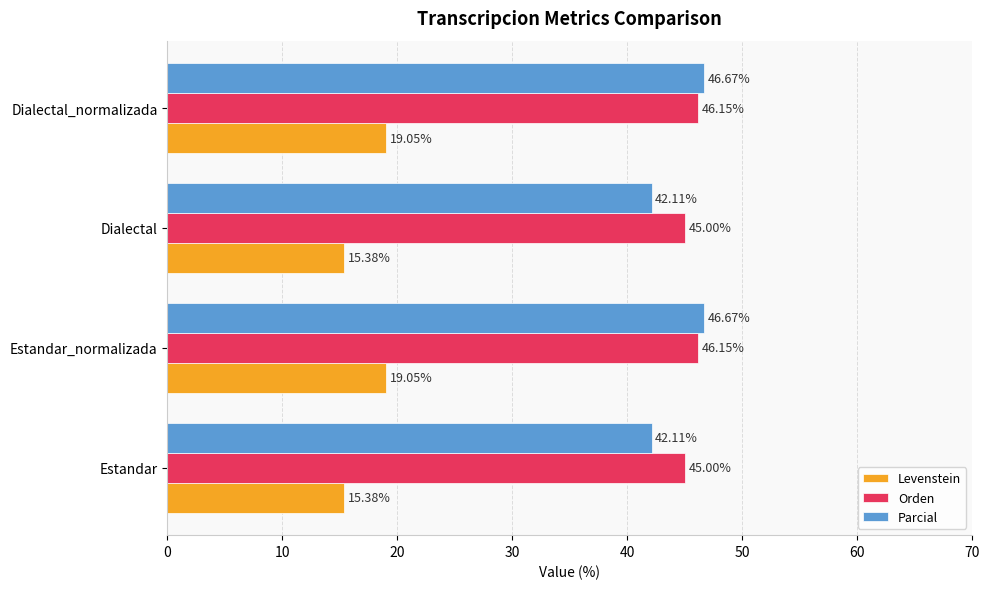

What is the difference between the Parcial values at Dialectal and Dialectal_normalizada?

4.6